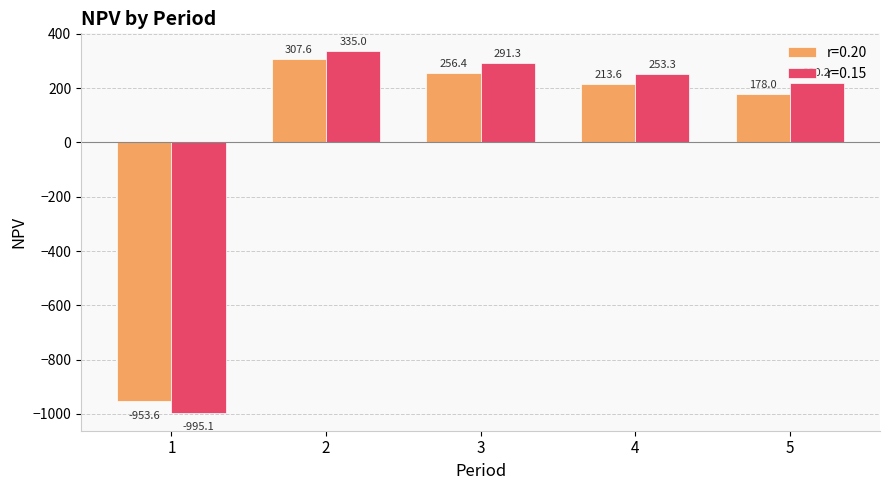

At which label does r=0.20 reach its minimum?

1